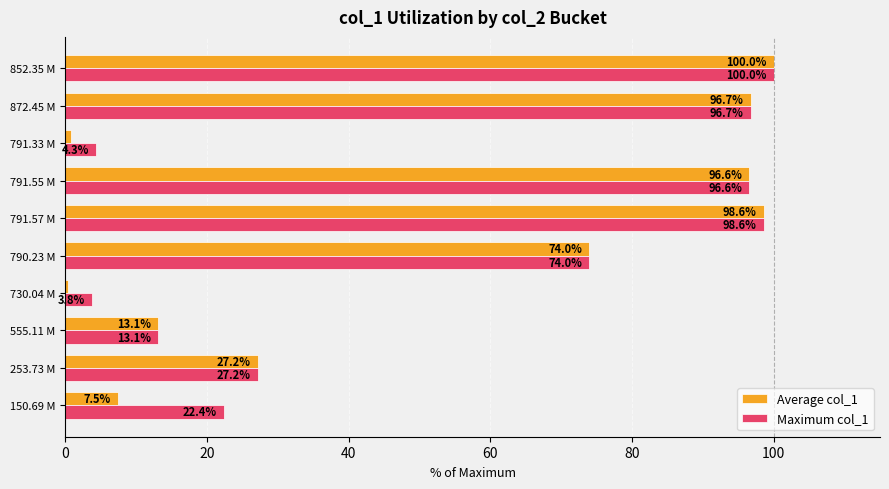

What is the lowest value of the Maximum col_1 series?

3.8